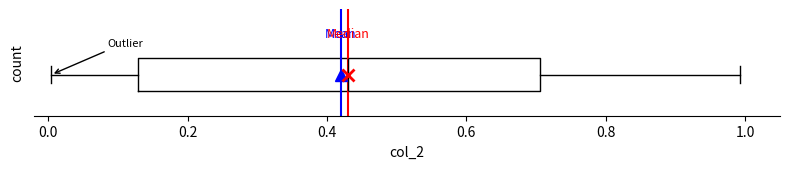

Transcribe this box plot: give where the median line is, the range the box spans, and where the two whiskers end, as read against the x-axis. The values are not printed on the chart, so give them approximately, as read against the axis.

median 0.44, box 0.12 to 0.70, whiskers 0.00 to 1.00